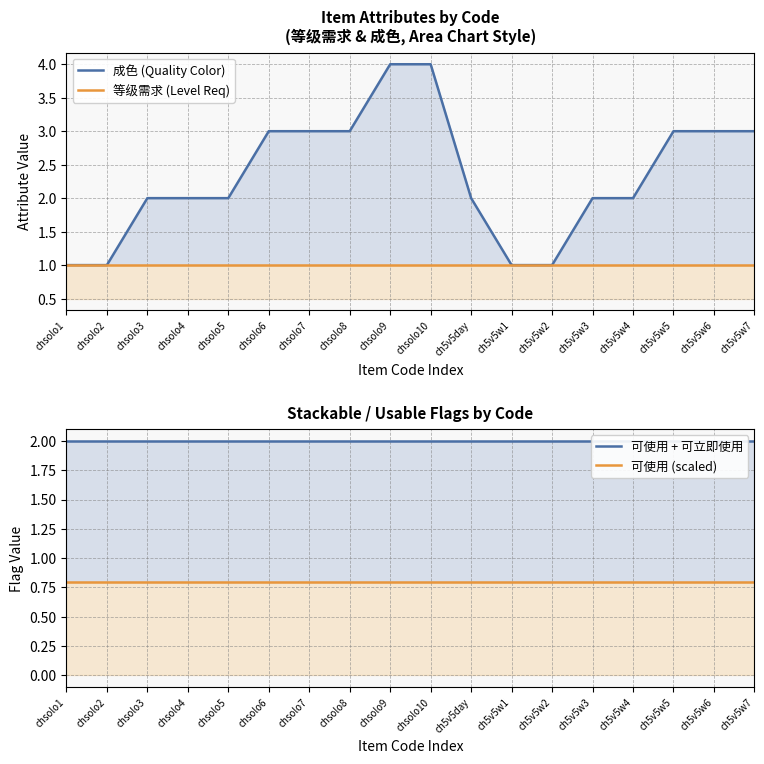

At which category does the chart reach its minimum across all series?

chsolo1